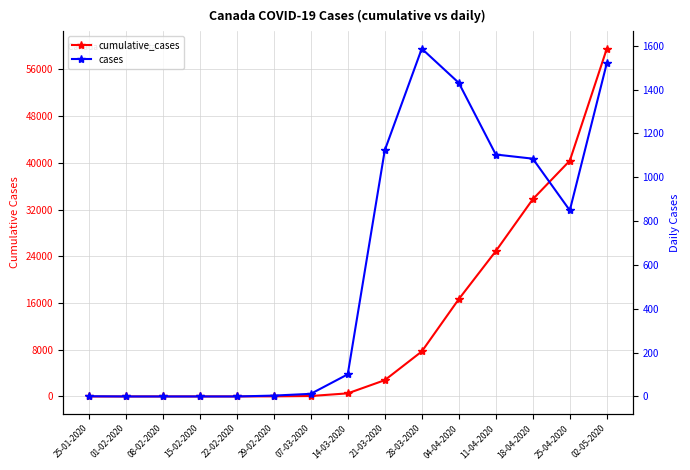

True or false: cumulative_cases has a value of 535 at 14-03-2020.

True